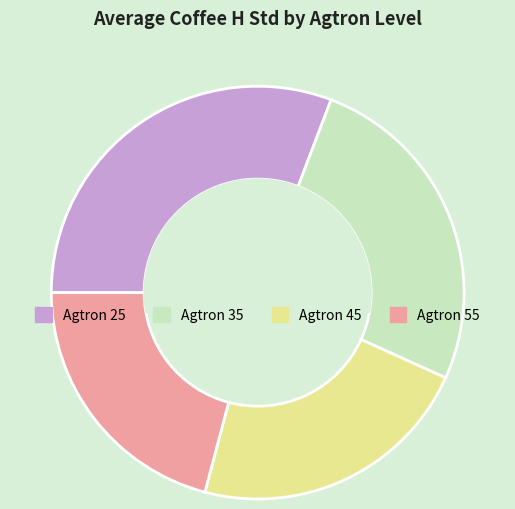

Is it true that Agtron 35 is 37% of the pie?

False